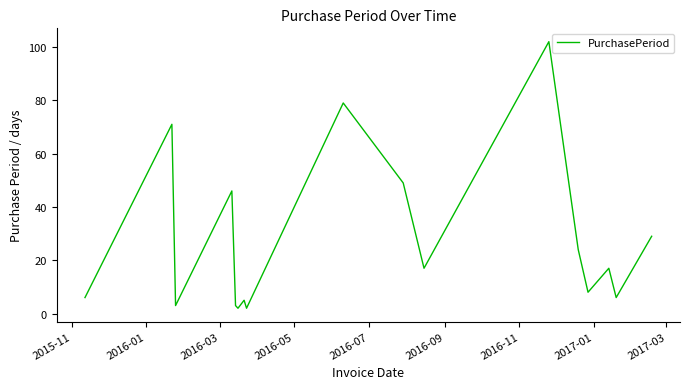

What is the difference between the maximum and minimum values?

100